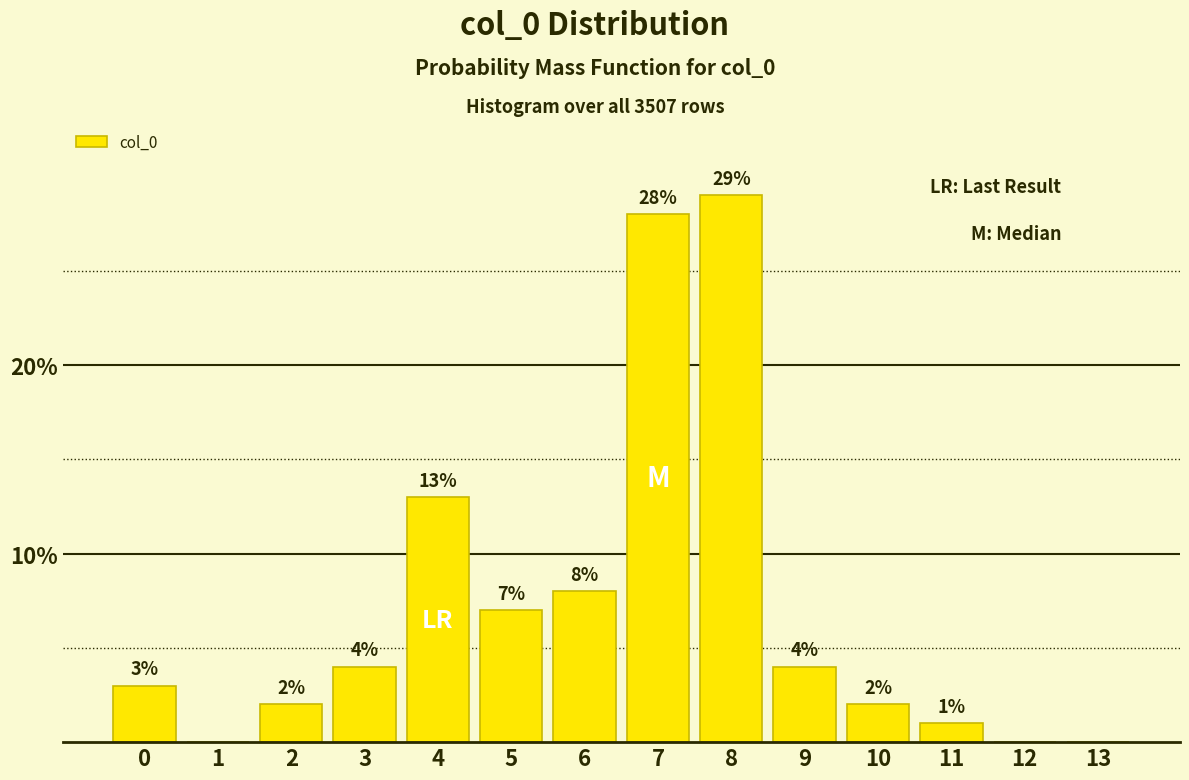

Reading left to right, list all the values displayed in this chart.

0=3	1=0	2=2	3=4	4=13	5=7	6=8	7=28	8=29	9=4	10=2	11=1	12=0	13=0